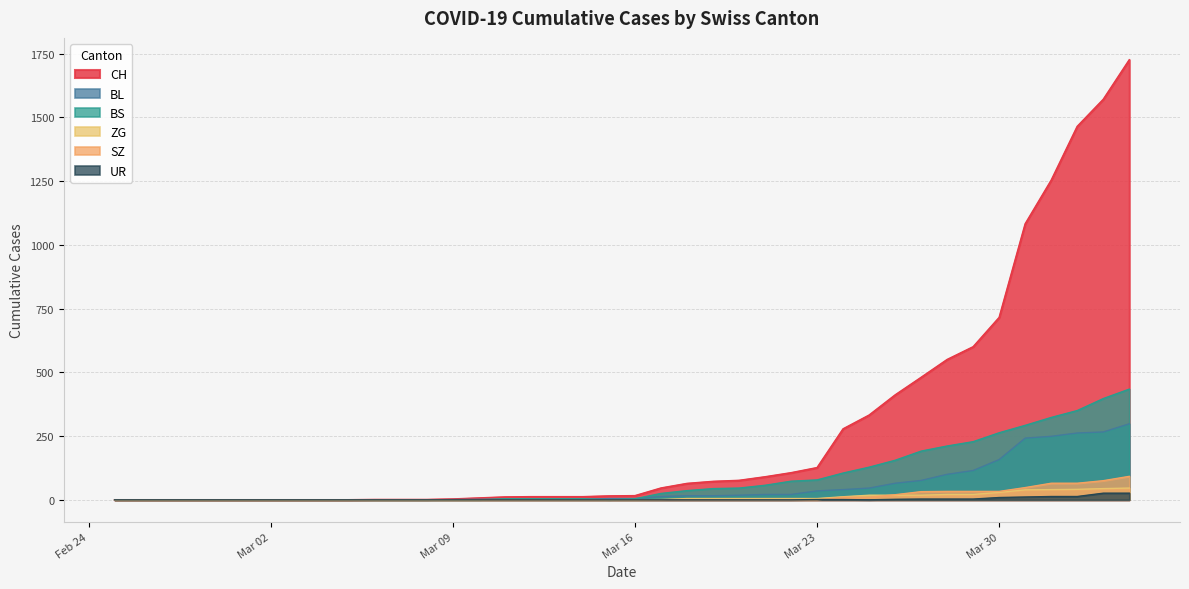

What is the label of the 10th point from the right?

2020-03-26